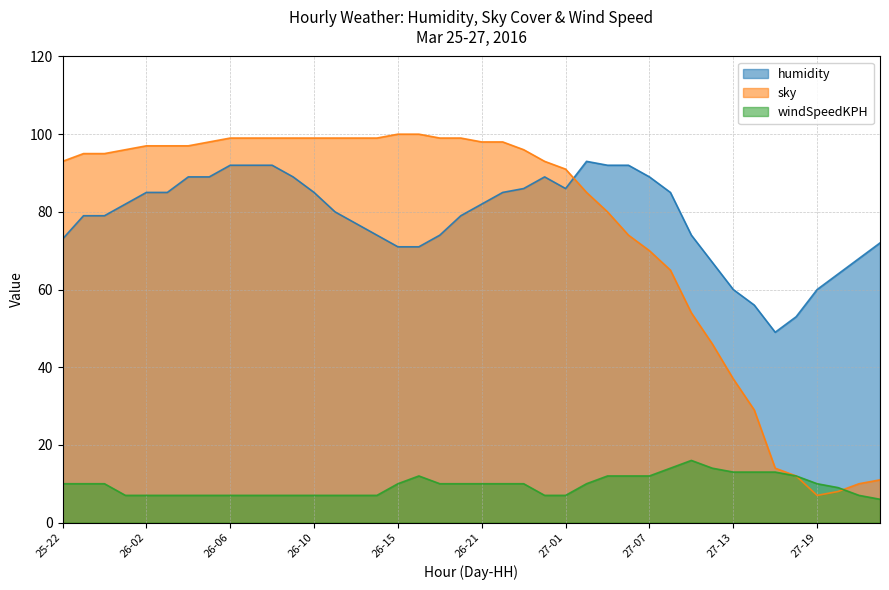

True or false: windSpeedKPH has more than 2 interior local peaks.

False